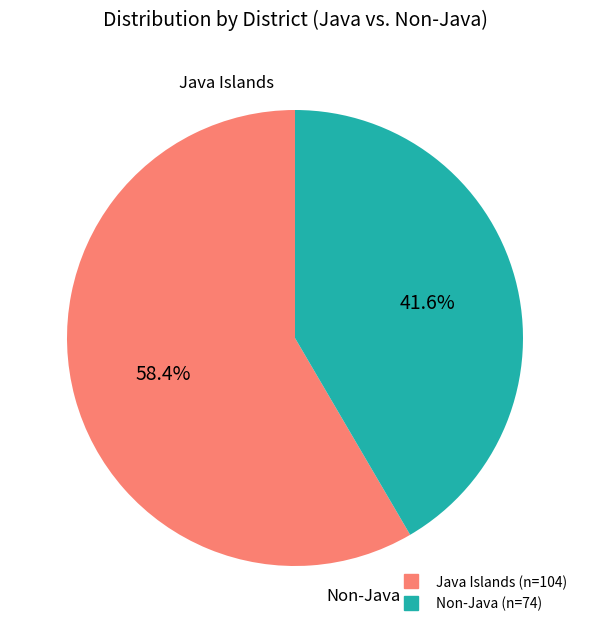

Does any single category account for the majority?

Yes